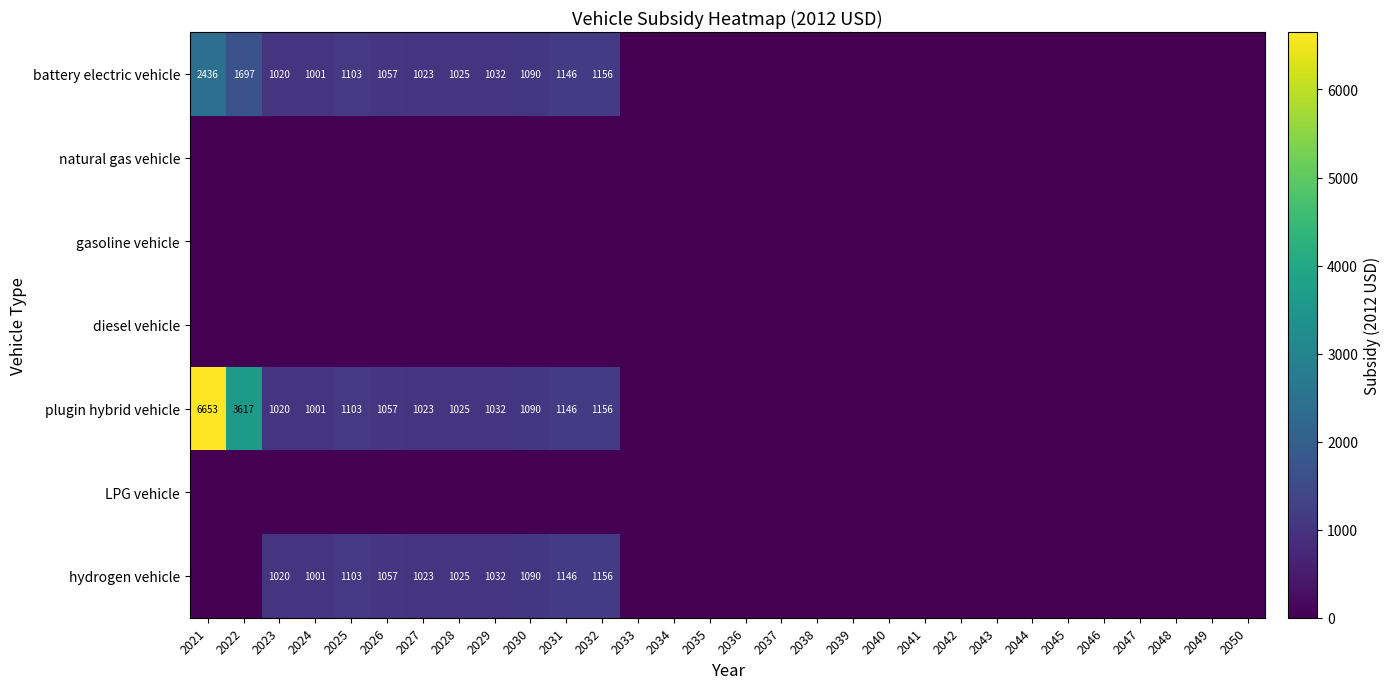

True or false: plugin hybrid vehicle has a value of 1433 at 2026.

False